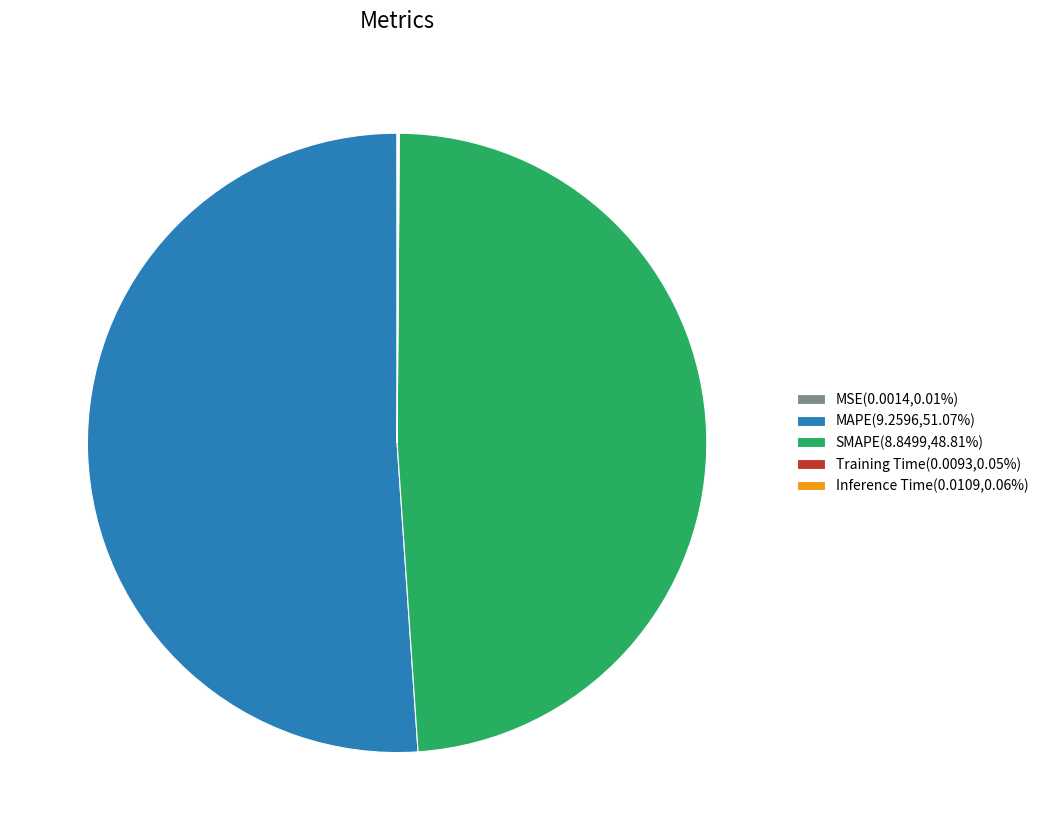

Is there any slice that represents more than half of the pie?

Yes